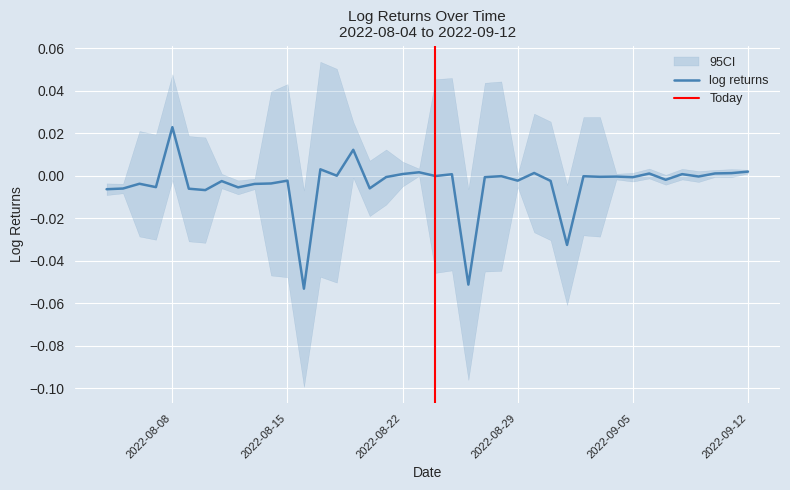

How many values are below zero?

28